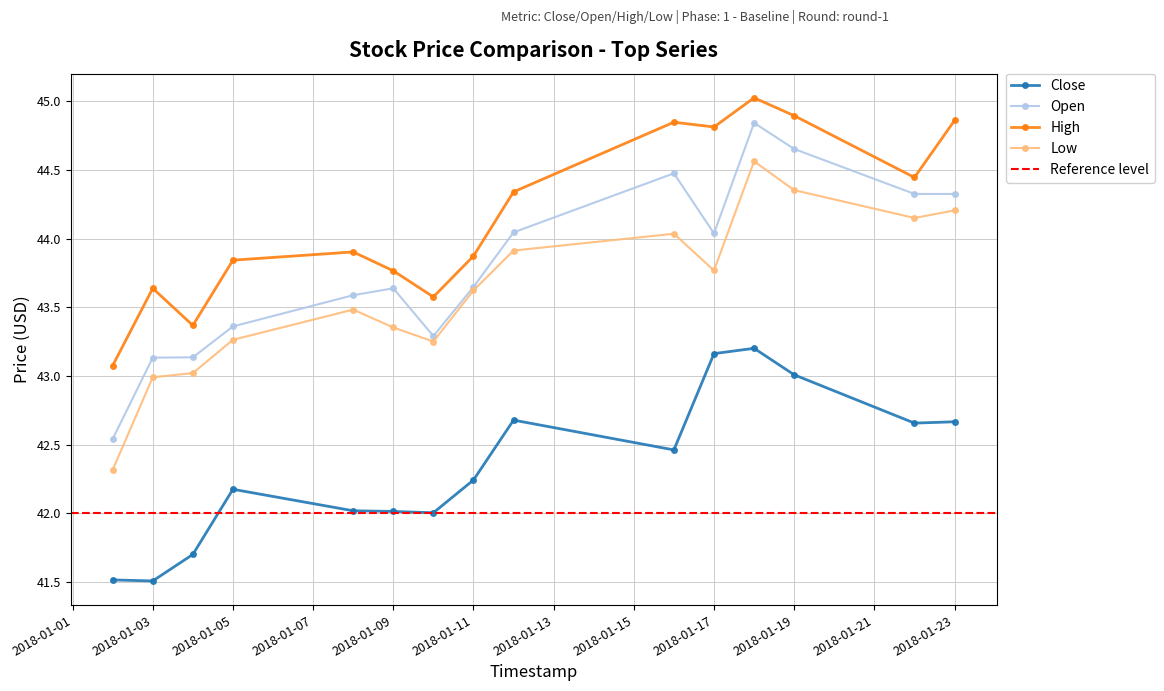

How many data points does each series have?

15